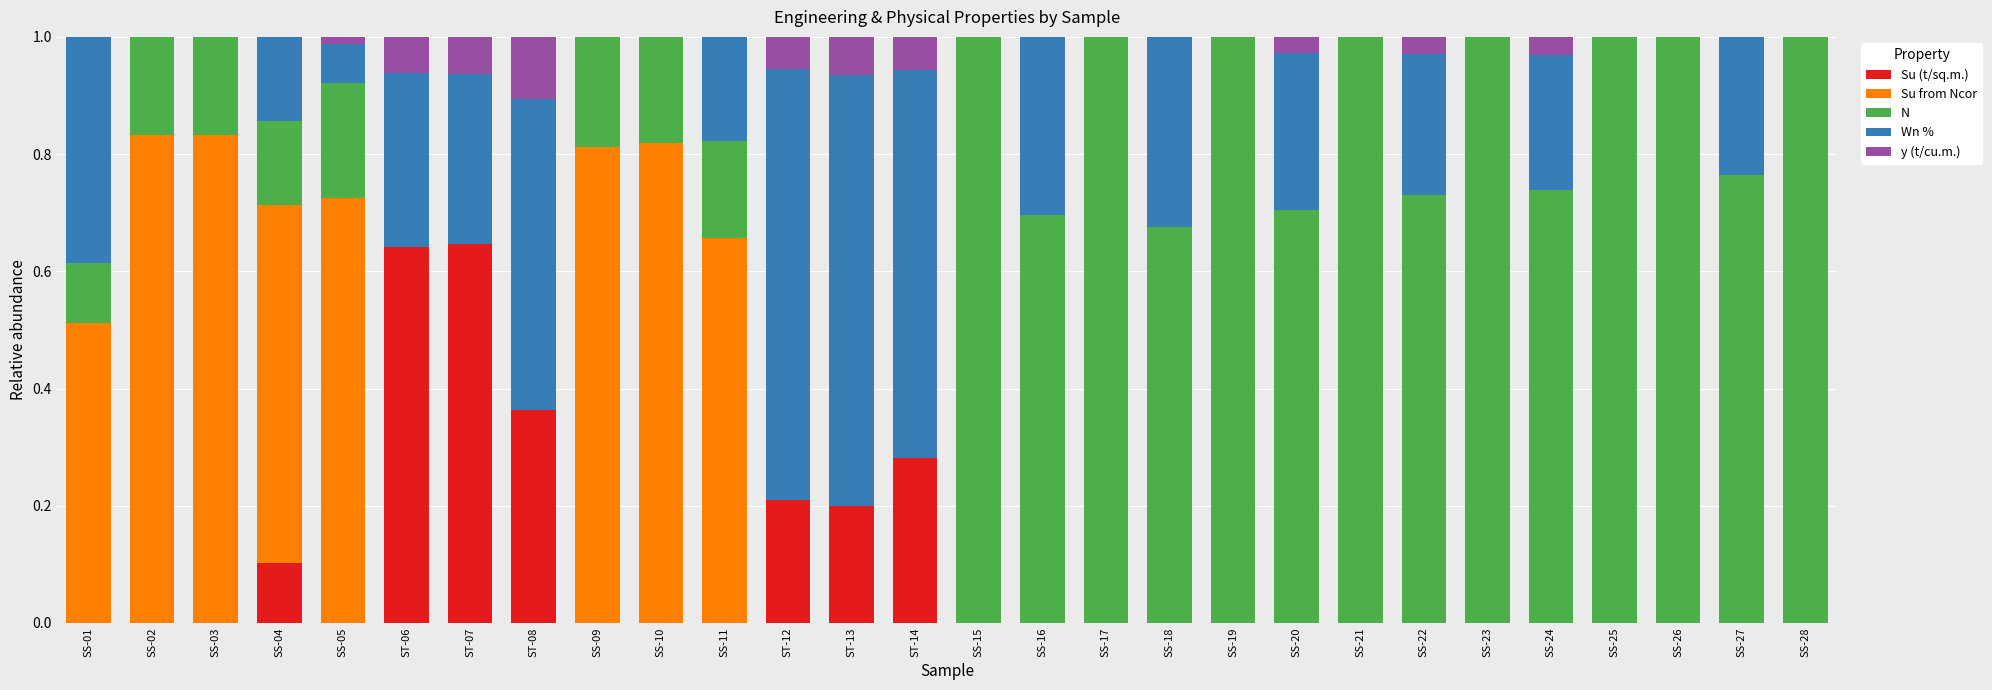

Count the number of categories in the chart.

28